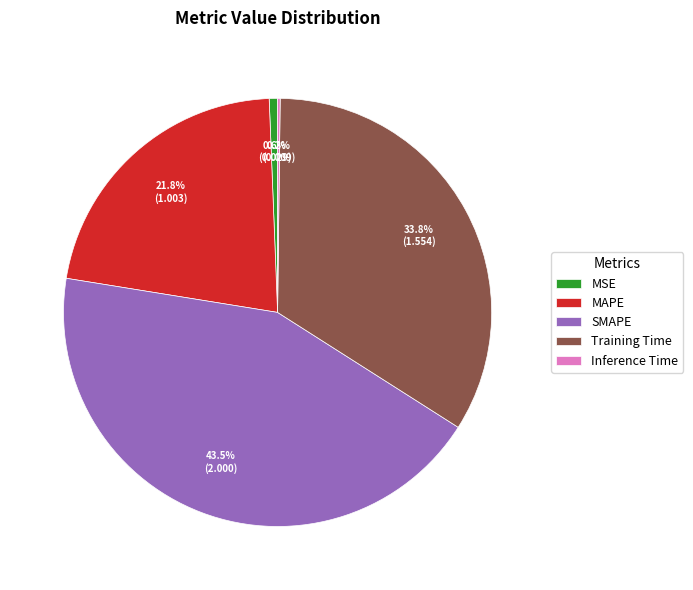

To the nearest percent, what is the difference between the MAPE and MSE slice percentages?

21%